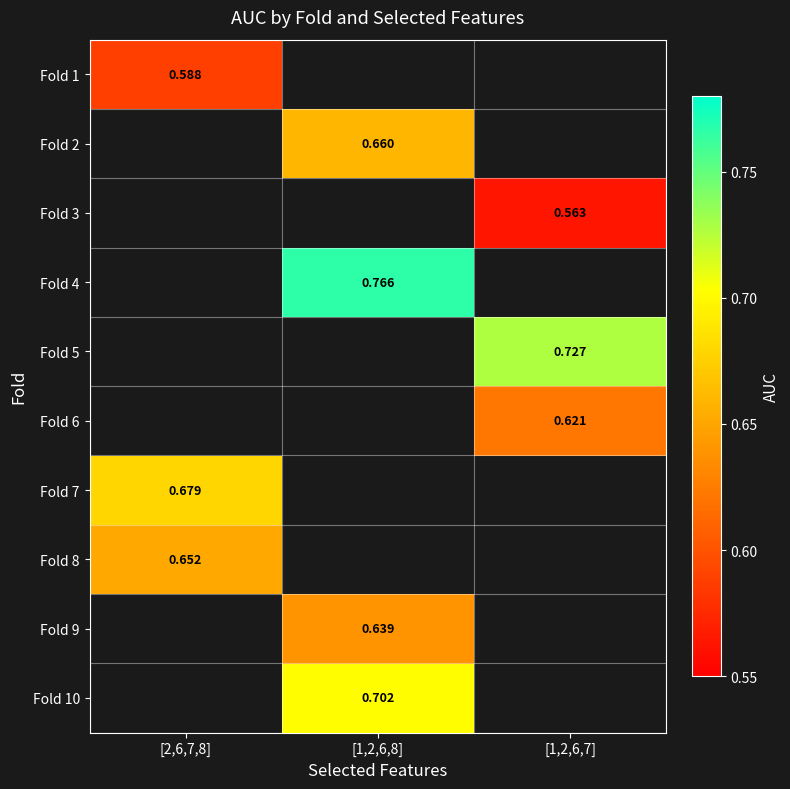

Which category has the highest value across all series?

[1,2,6,8]